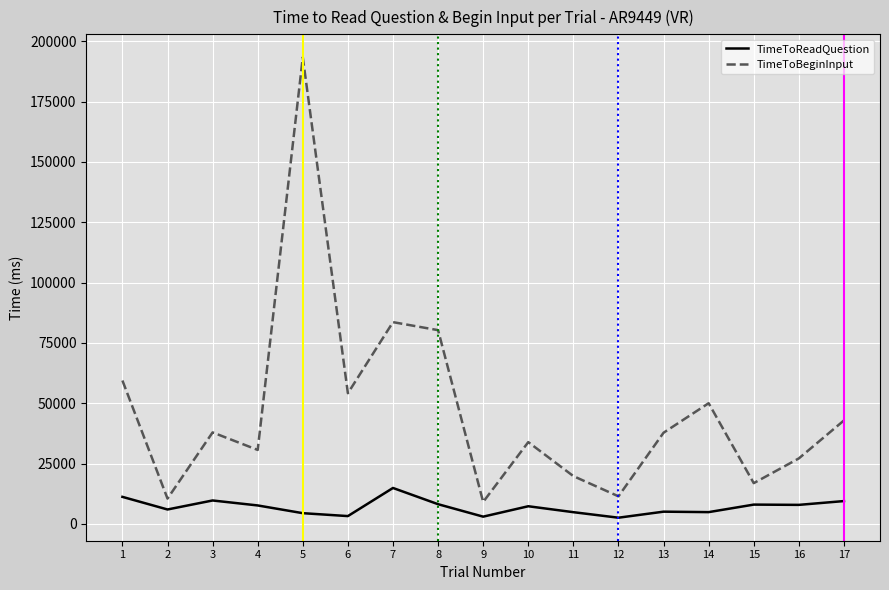

Rank the series by their maximum value, from highest to lowest.

TimeToBeginInput, TimeToReadQuestion